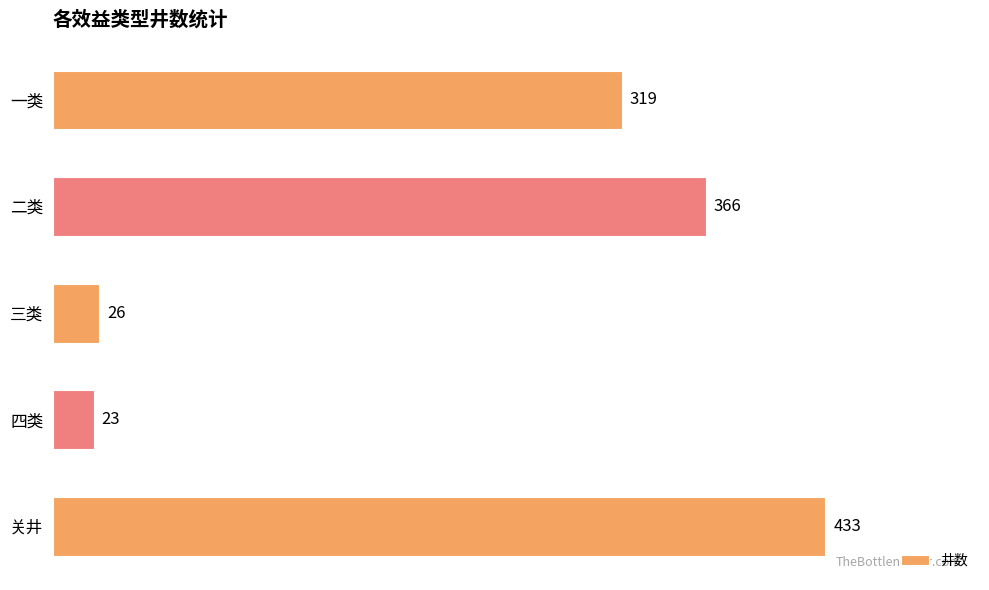

What is the sum of all values?

1167